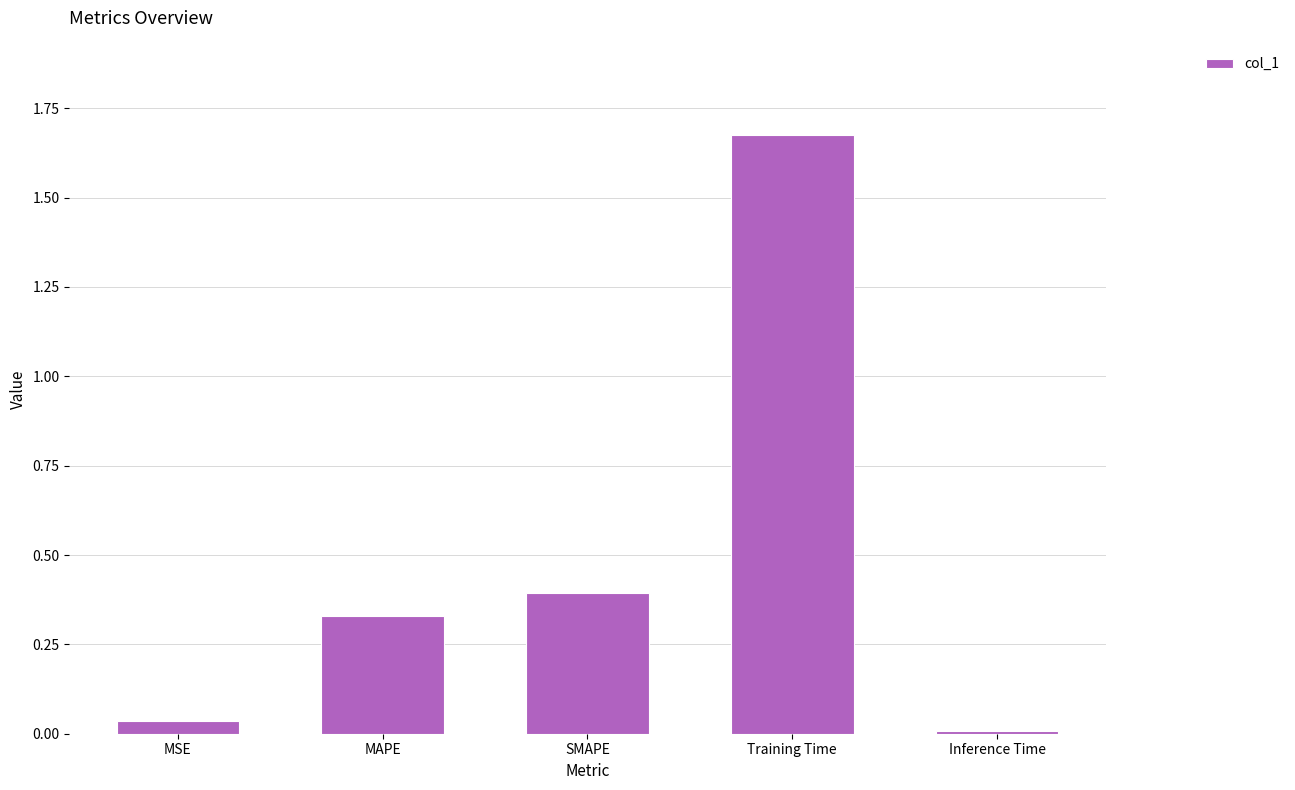

The value at Inference Time is 0.0. True or false?

True